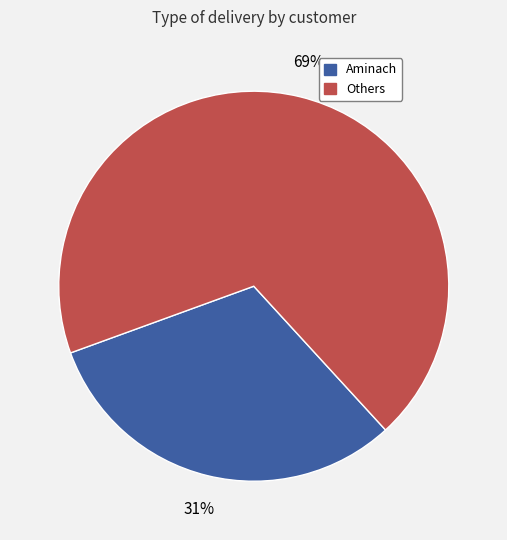

Is there a majority slice in this chart?

Yes